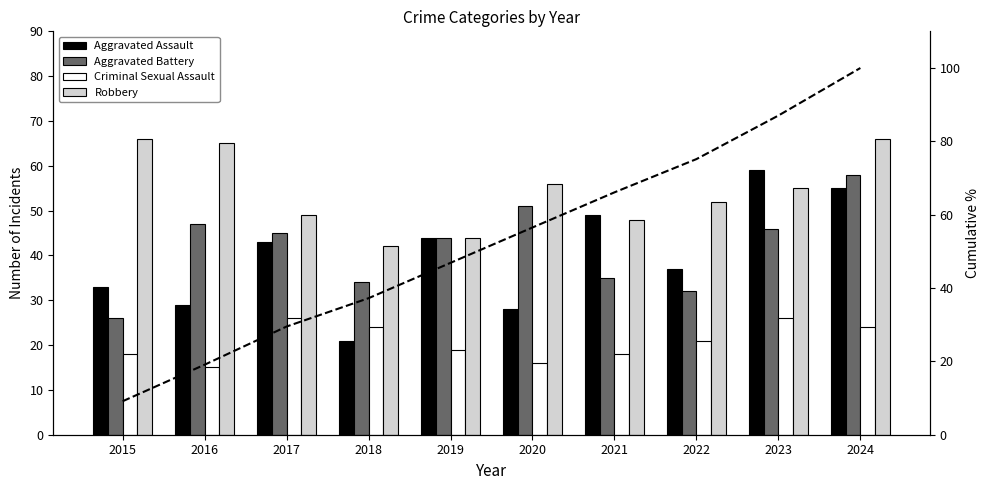

Rank the categories by Aggravated Battery value from highest to lowest.

2024, 2020, 2016, 2023, 2017, 2019, 2021, 2018, 2022, 2015